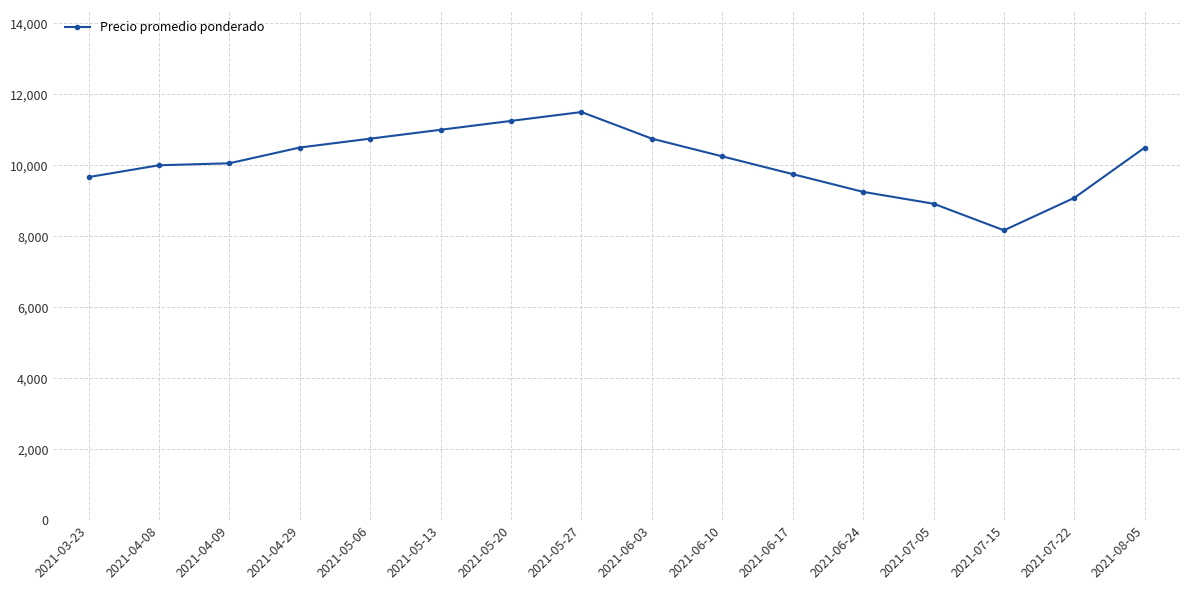

Is this an area chart (filled region under the line)?

No